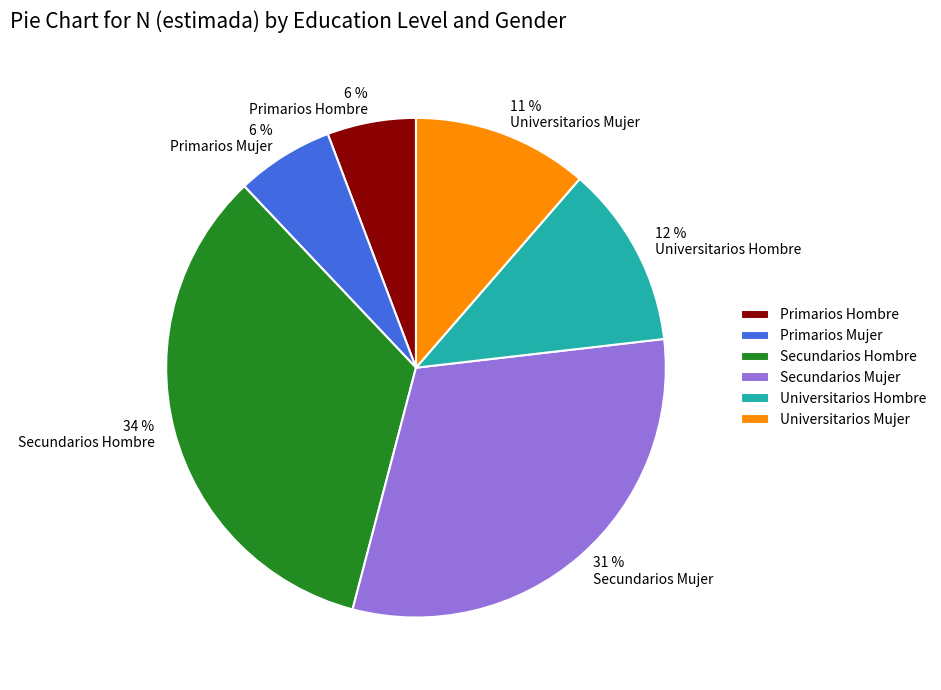

How many slices are in this pie chart?

6